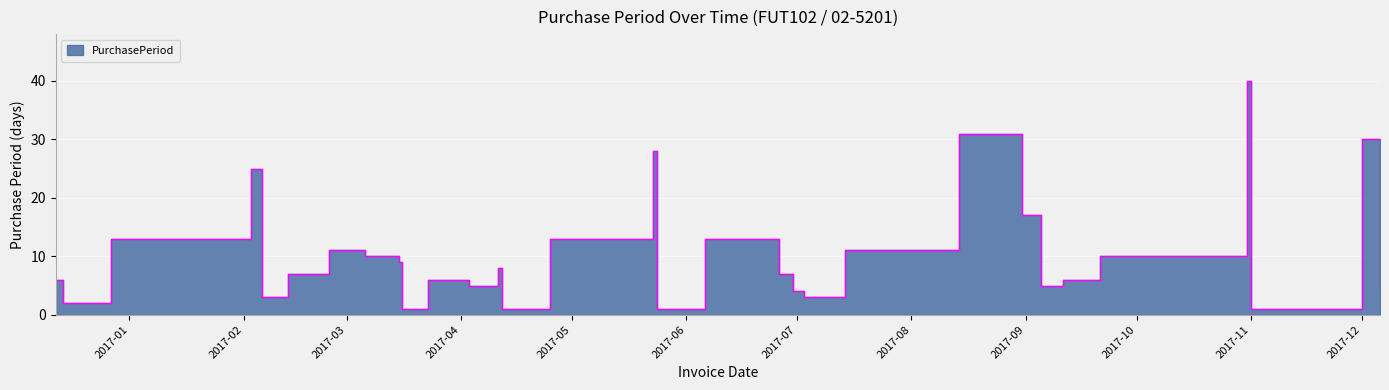

Between 2017-04-25 and 2017-01-09, which is larger?

2017-04-25